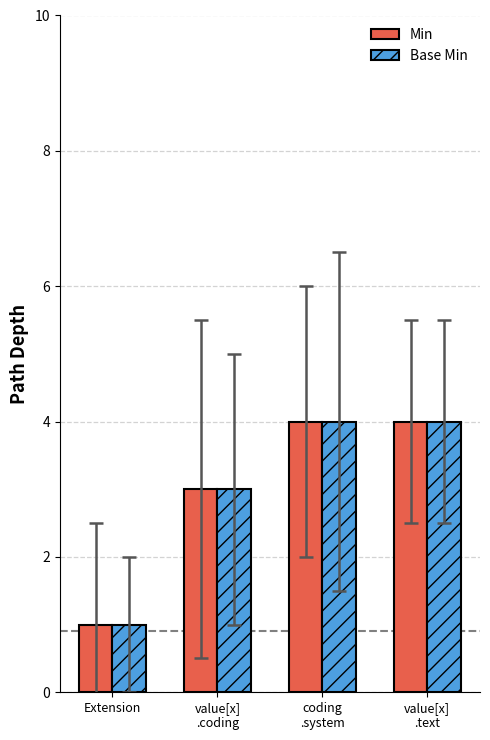

True or false: Min has a value of 5 at value[x]
.coding.

False